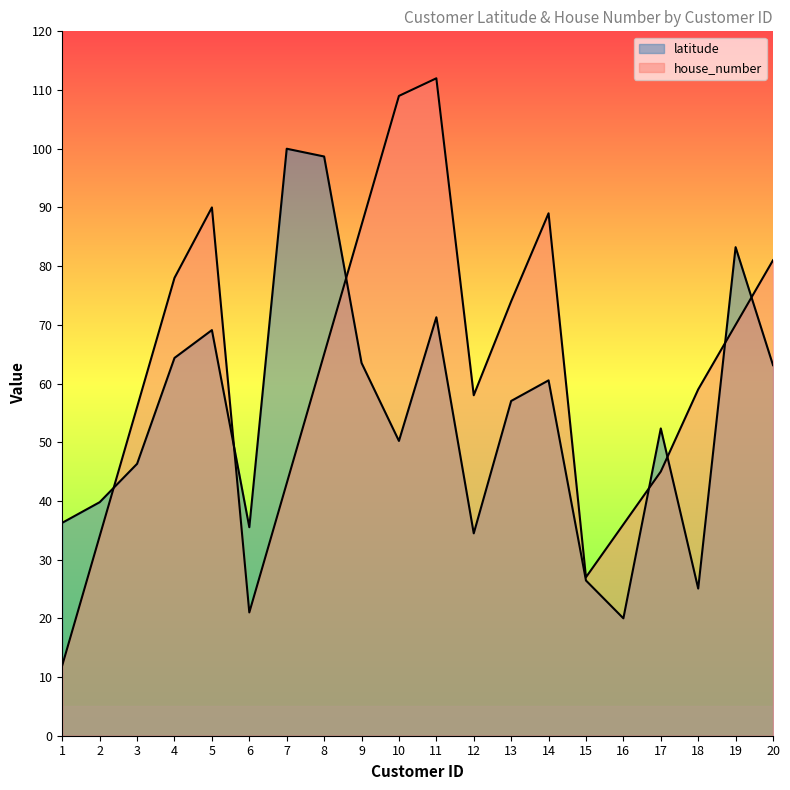

What is the difference between the highest and lowest values at 20?

17.9